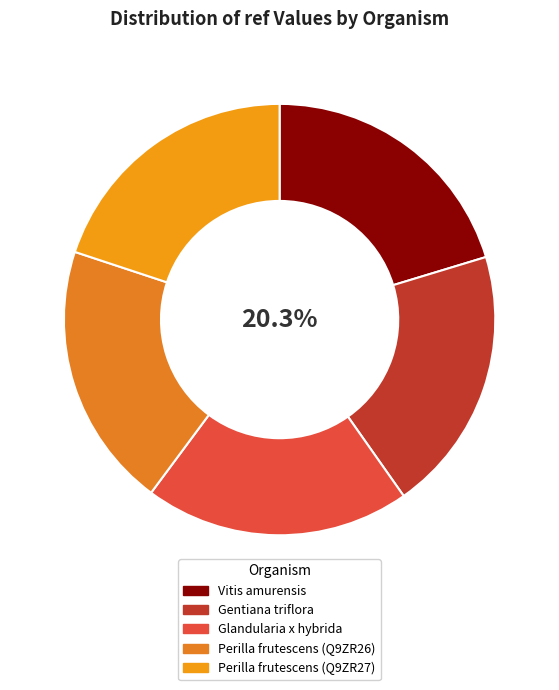

Combined, what portion of the pie is Perilla frutescens (Q9ZR27) and Glandularia x hybrida?

39.8%